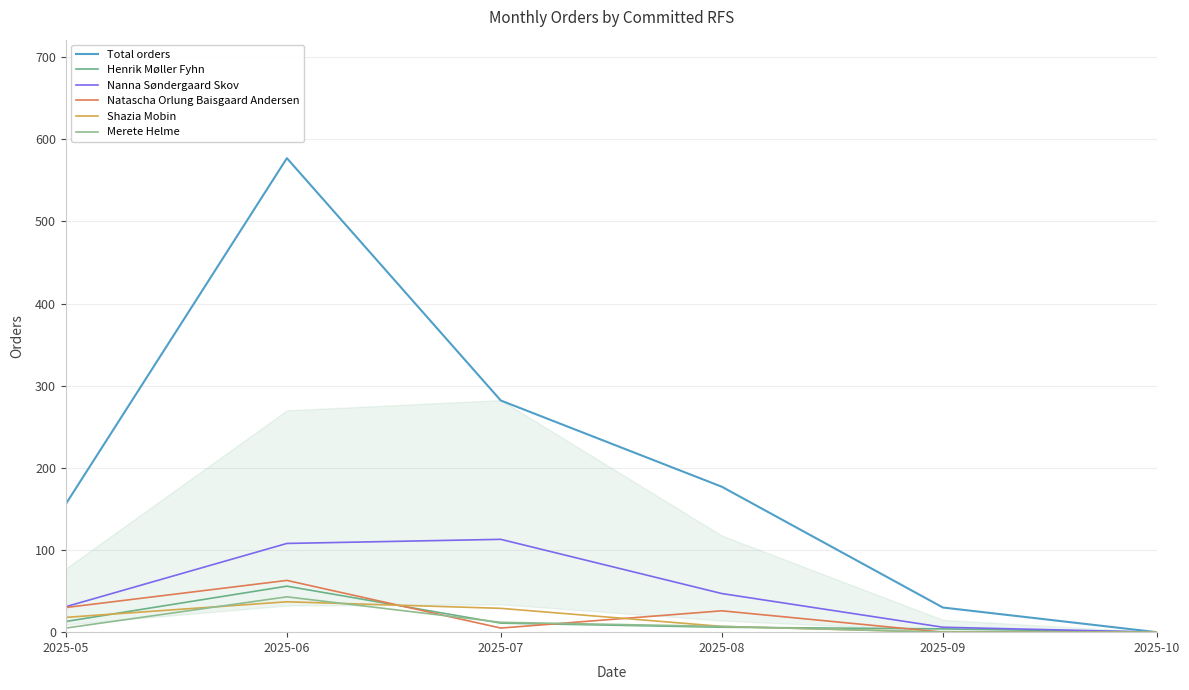

Does the chart display data point markers on the line(s)?

No